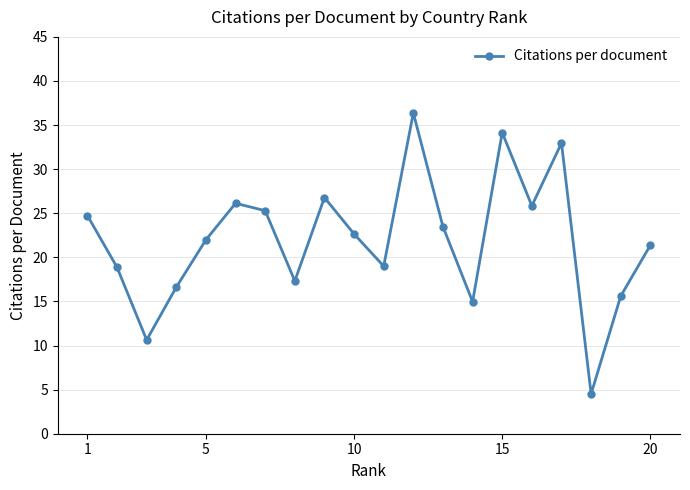

What is the smallest value displayed?

4.5